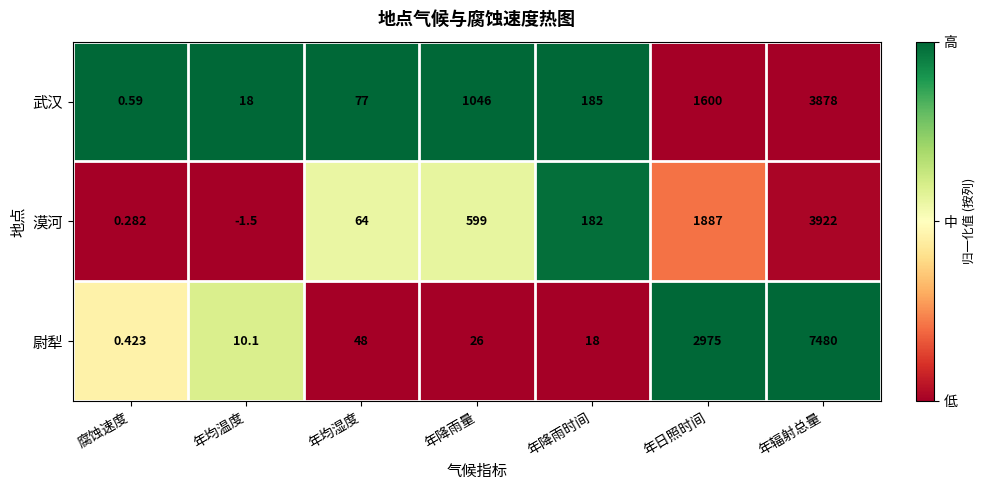

Rank the categories by 漠河 value from highest to lowest.

年辐射总量, 年日照时间, 年降雨量, 年降雨时间, 年均湿度, 腐蚀速度, 年均温度